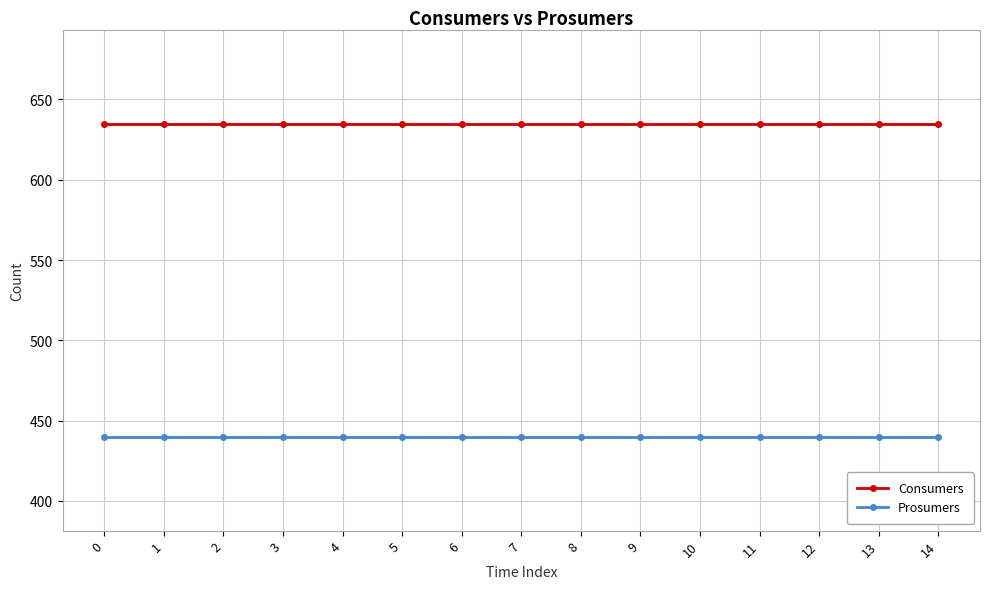

Reading left to right, what are all the values shown in this chart?

Consumers: 0=635	1=635	2=635	3=635	4=635	5=635	6=635	7=635	8=635	9=635	10=635	11=635	12=635	13=635	14=635
Prosumers: 0=440	1=440	2=440	3=440	4=440	5=440	6=440	7=440	8=440	9=440	10=440	11=440	12=440	13=440	14=440